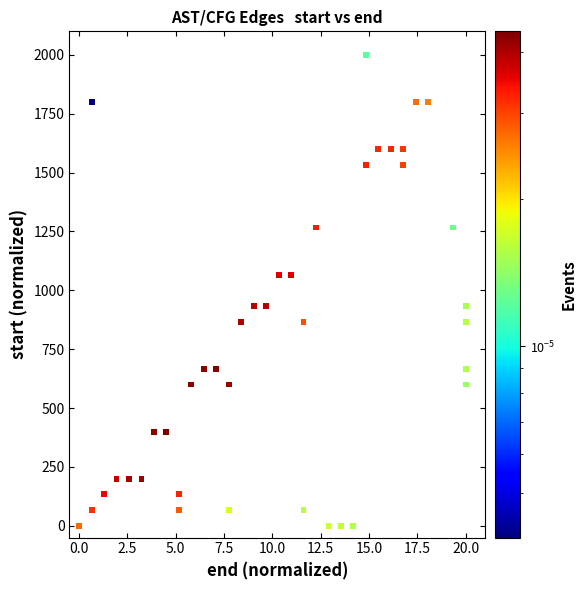

What is the range of Y values (max minus min)?

2000.0